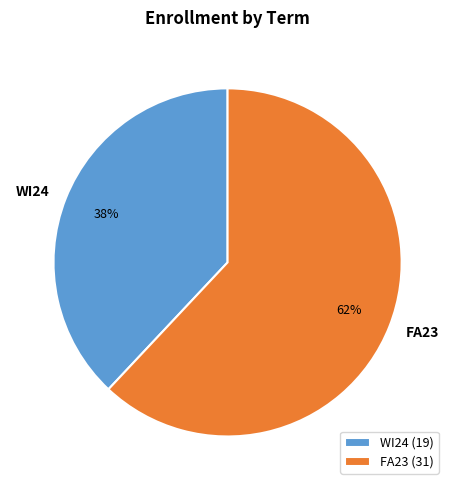

To the nearest percent, what is the combined percentage of WI24 and FA23?

100%